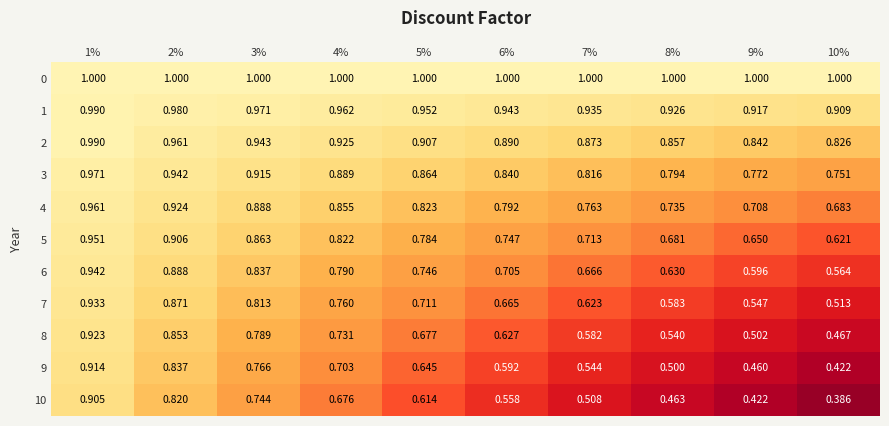

Is the value of 0 at 8% greater than the value of 5 at 4%?

Yes